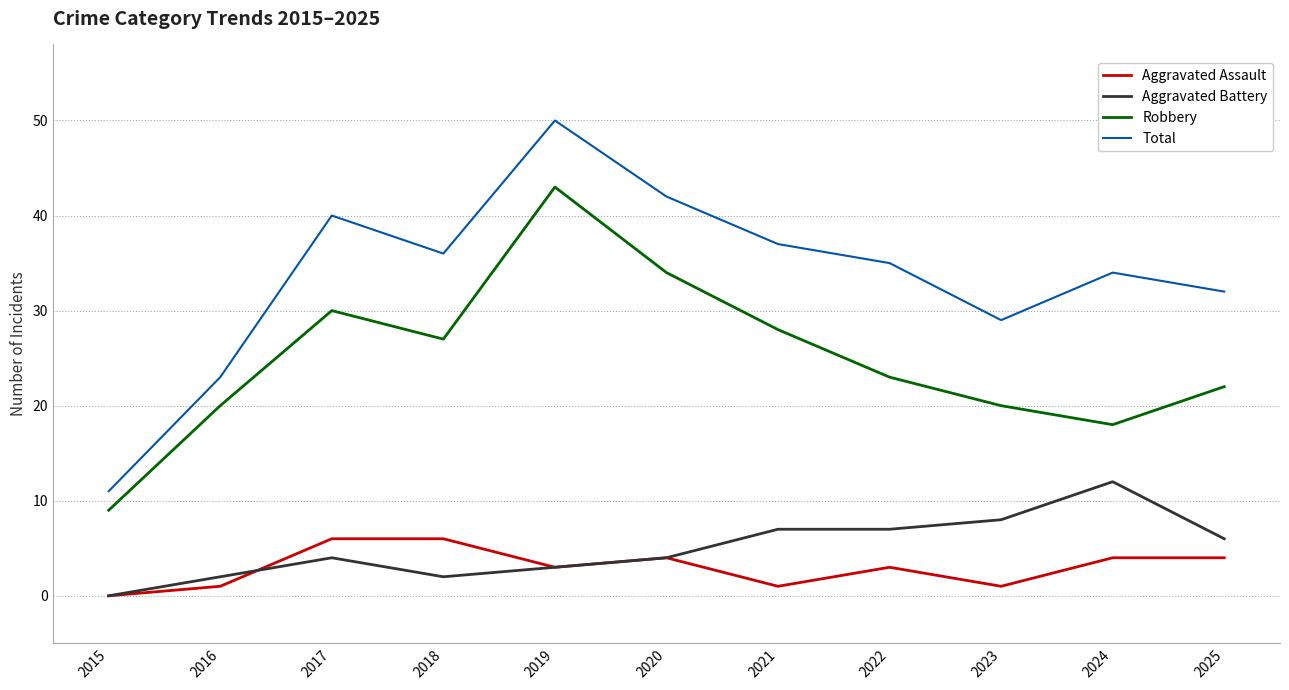

Is it true that Aggravated Battery equals 2 at 2023?

False